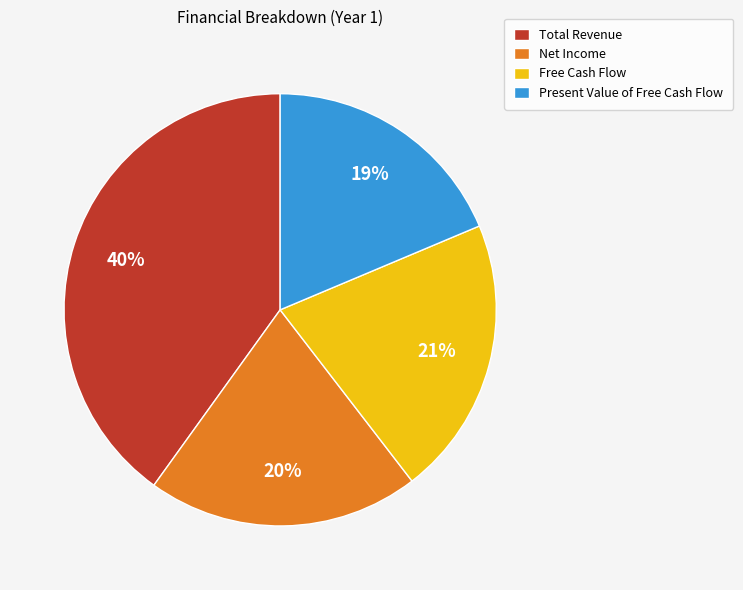

Is there any slice that represents more than half of the pie?

No